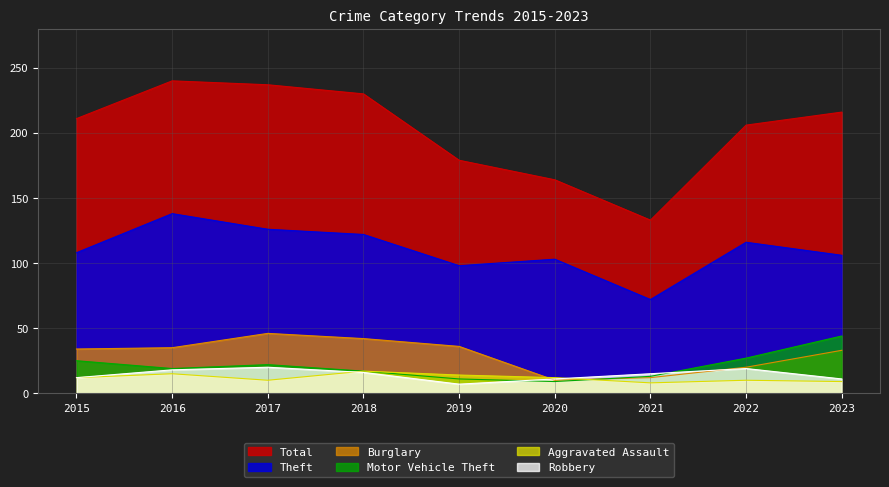

What are all the series names shown in the legend?

Total, Theft, Burglary, Motor Vehicle Theft, Aggravated Assault, Robbery